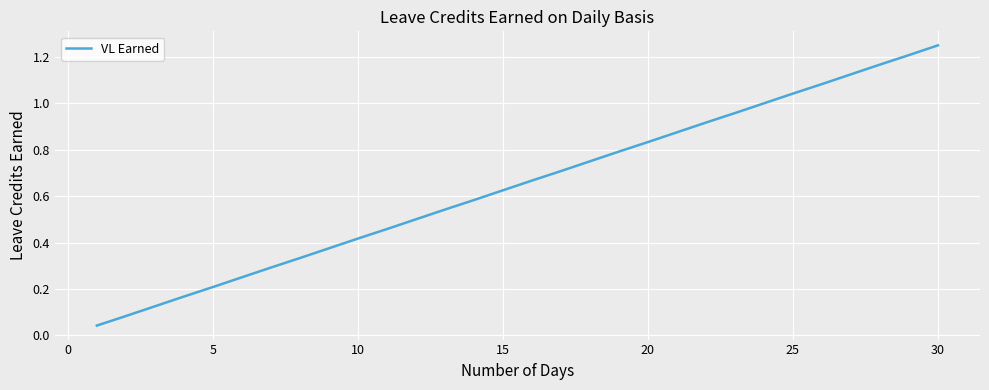

Is this an area chart (filled region under the line)?

No